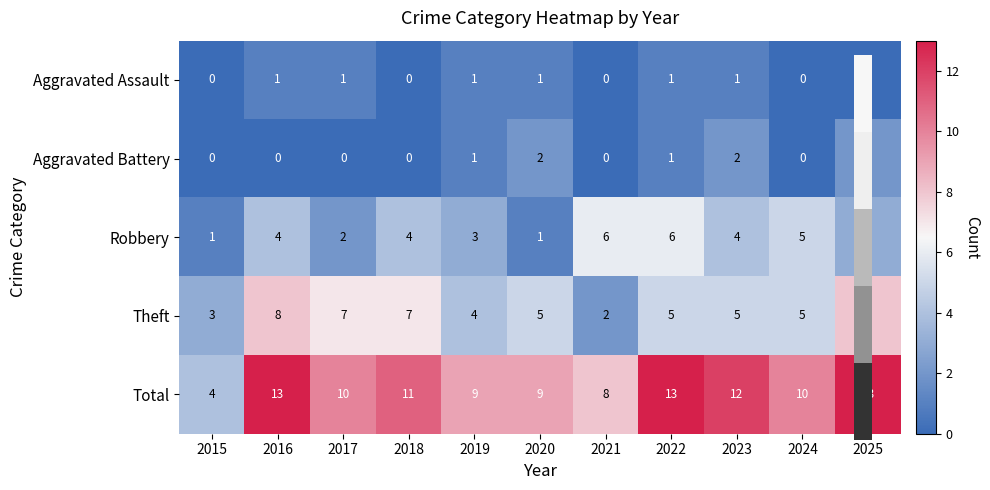

At how many categories does at least one series exceed 1?

11